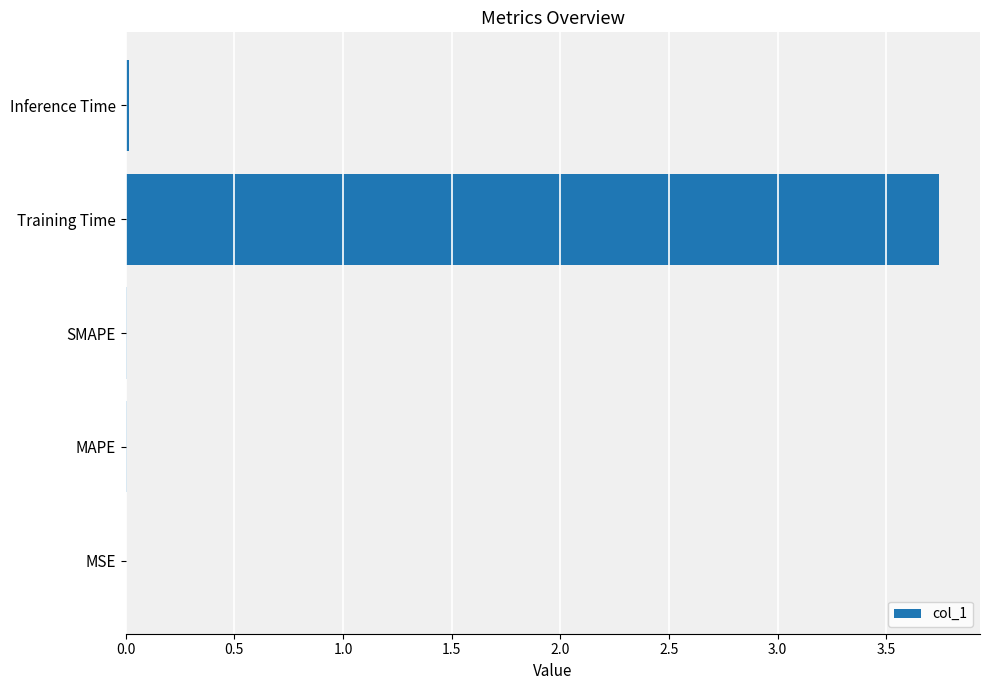

Is it true that the value at MSE is 0.0?

True